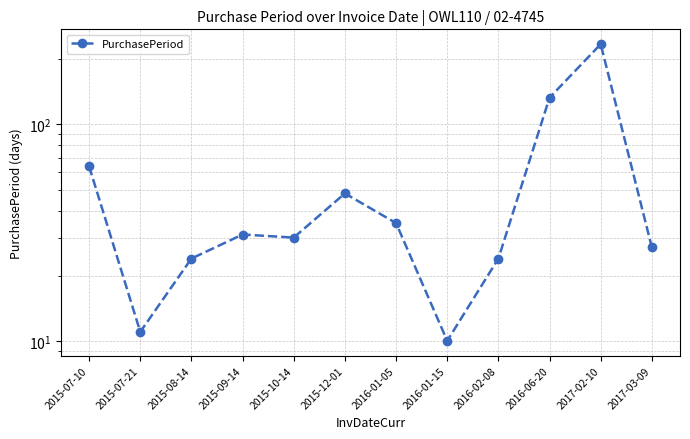

At which category does the data reach its first local peak?

2015-09-14